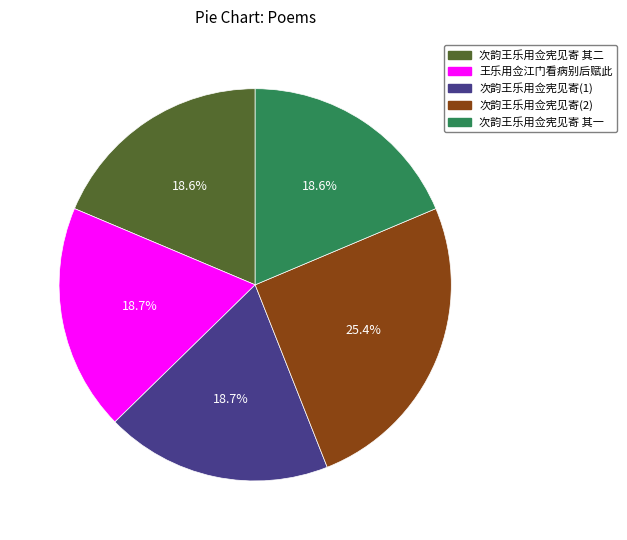

Does any single category account for the majority?

No